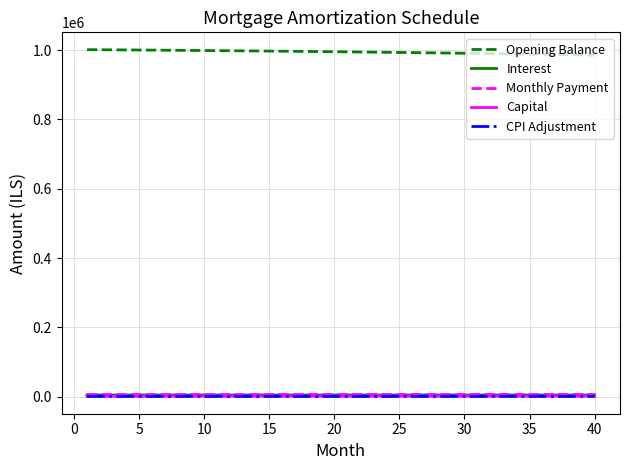

What is the average value of the Capital series?

1398.1